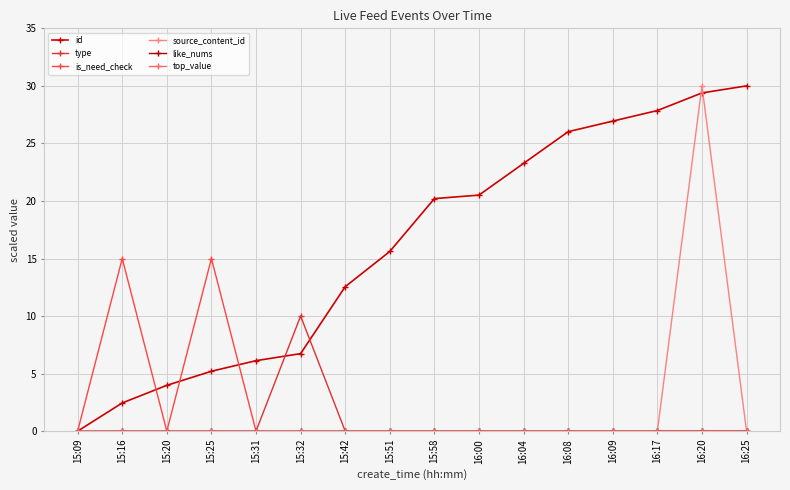

What position from the right is 16:09?

4